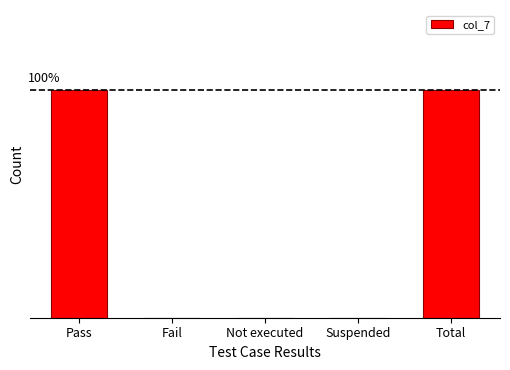

Reading left to right, transcribe all the data shown in this chart.

1	0	0	0	1